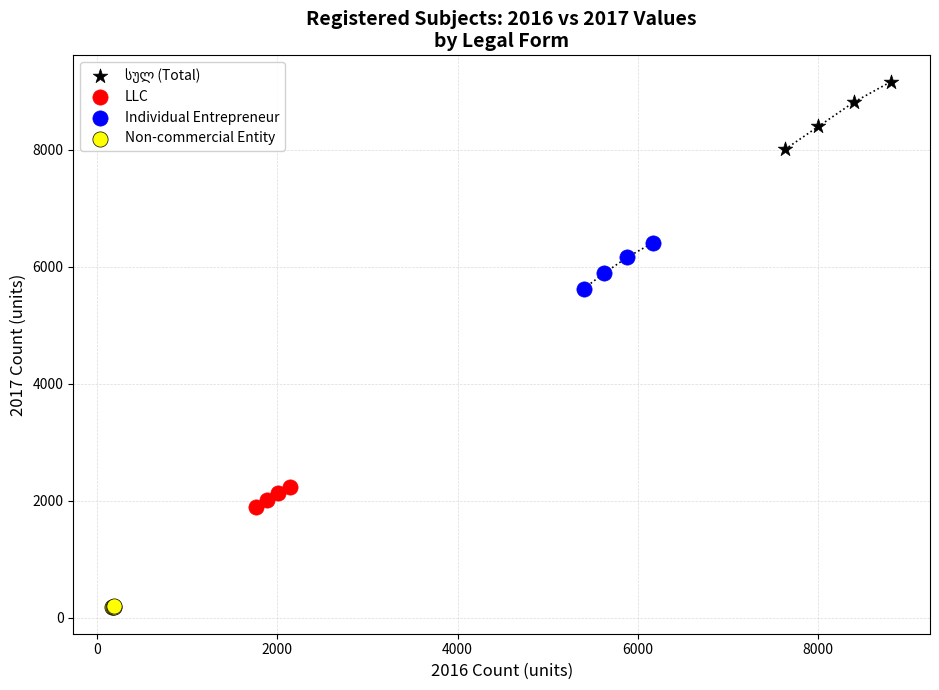

Which series reaches the minimum Y coordinate?

Non-commercial Entity